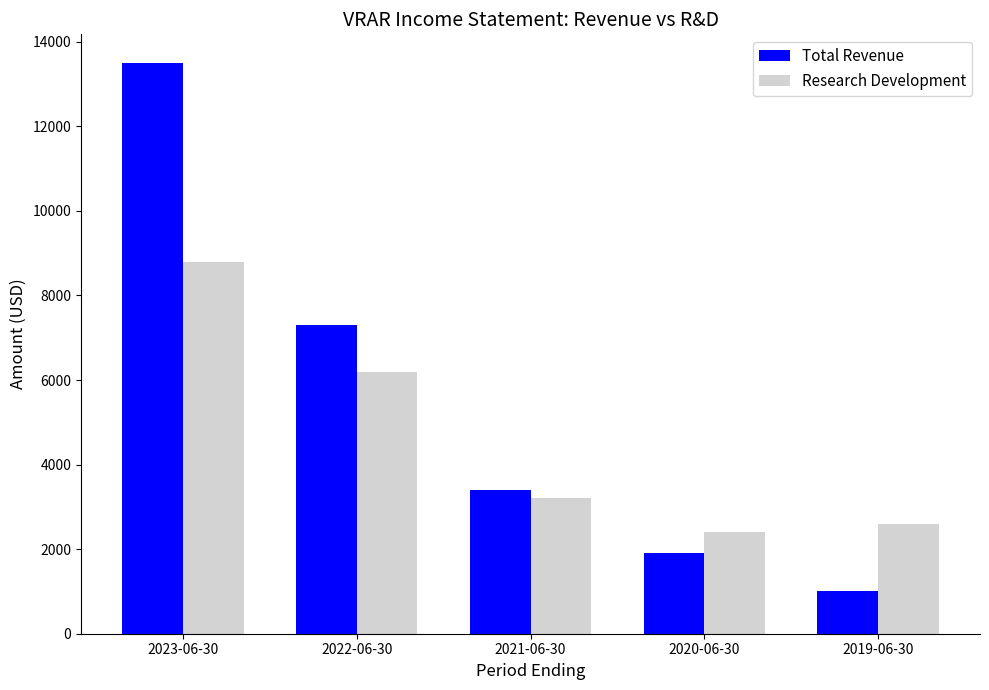

True or false: Research Development has a value of 2400 at 2020-06-30.

True